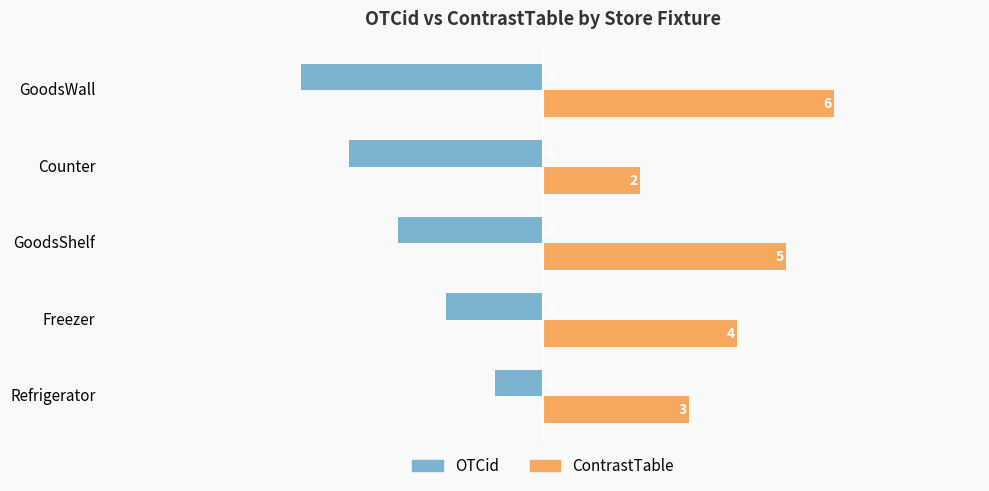

What is the difference between the highest and lowest values at Freezer?

6